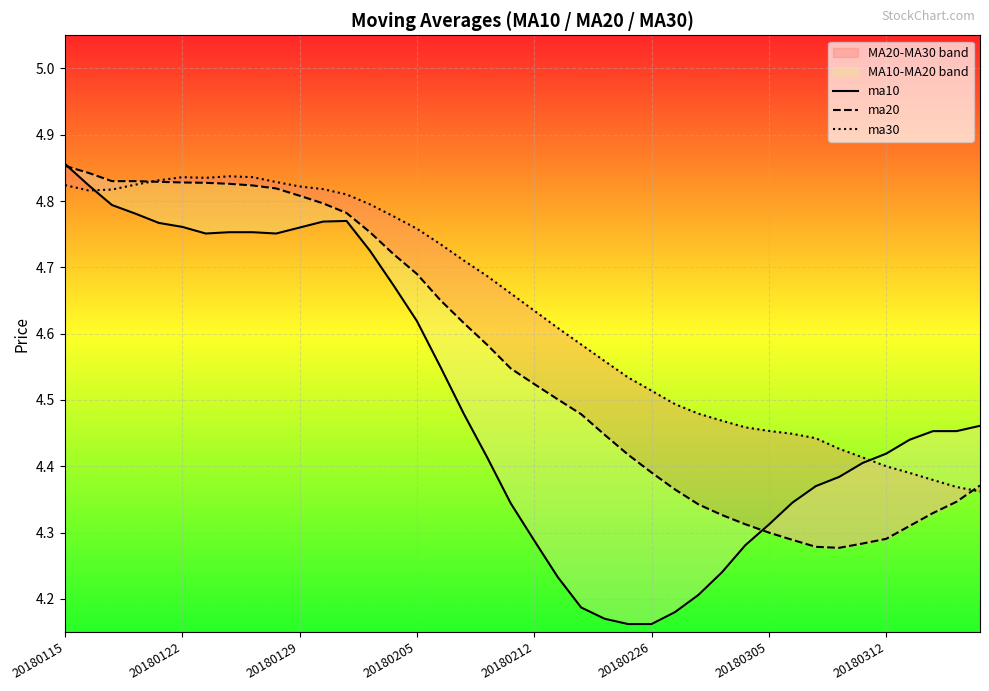

Reading left to right, transcribe all the data shown in this chart.

ma10: 4.9	4.8	4.8	4.8	4.8	4.8	4.8	4.8	4.8	4.8	4.8	4.8	4.8	4.7	4.7	4.6	4.5	4.5	4.4	4.3	4.3	4.2	4.2	4.2	4.2	4.2	4.2	4.2	4.2	4.3	4.3	4.3	4.4	4.4	4.4	4.4	4.4	4.5	4.5	4.5
ma20: 4.9	4.8	4.8	4.8	4.8	4.8	4.8	4.8	4.8	4.8	4.8	4.8	4.8	4.8	4.7	4.7	4.7	4.6	4.6	4.5	4.5	4.5	4.5	4.4	4.4	4.4	4.4	4.3	4.3	4.3	4.3	4.3	4.3	4.3	4.3	4.3	4.3	4.3	4.3	4.4
ma30: 4.8	4.8	4.8	4.8	4.8	4.8	4.8	4.8	4.8	4.8	4.8	4.8	4.8	4.8	4.8	4.8	4.7	4.7	4.7	4.7	4.6	4.6	4.6	4.6	4.5	4.5	4.5	4.5	4.5	4.5	4.5	4.4	4.4	4.4	4.4	4.4	4.4	4.4	4.4	4.4